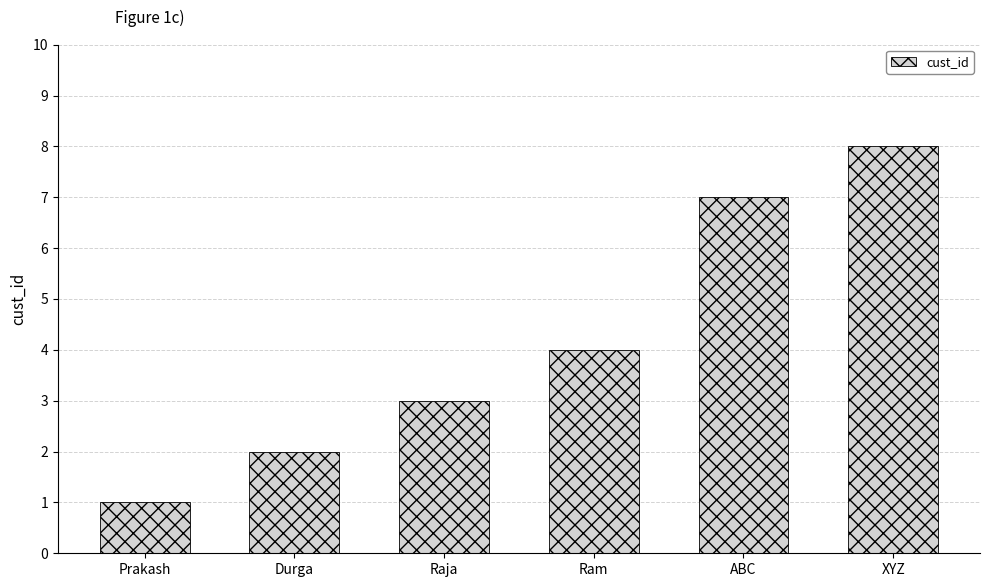

Reading left to right, extract all data points from this chart.

Prakash=1	Durga=2	Raja=3	Ram=4	ABC=7	XYZ=8